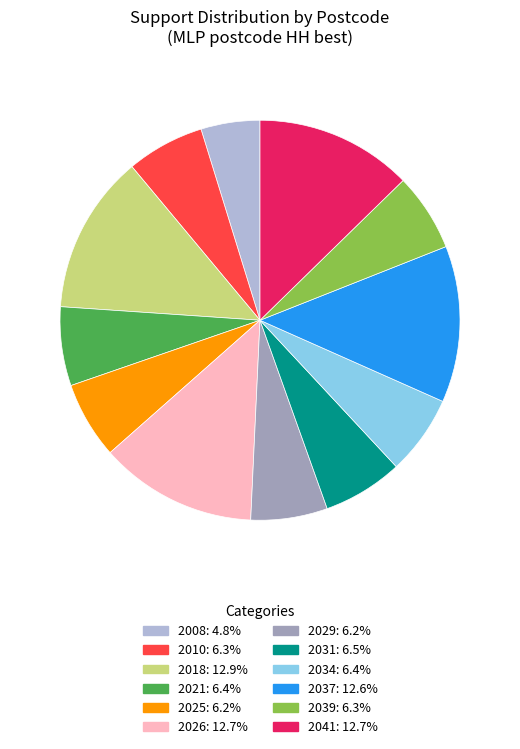

Combined, do 2008 and 2018 account for over 50%?

No